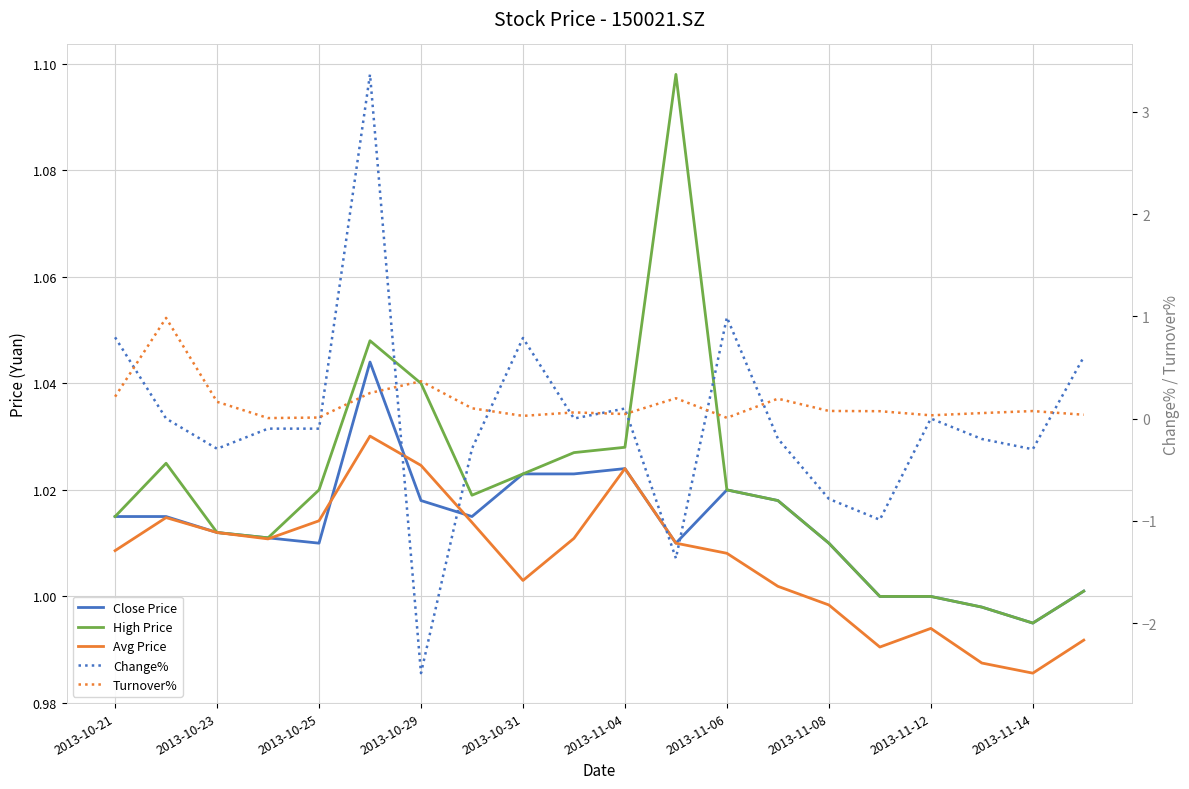

The Change% series shows 0.2 at 2013-11-04. True or false?

False